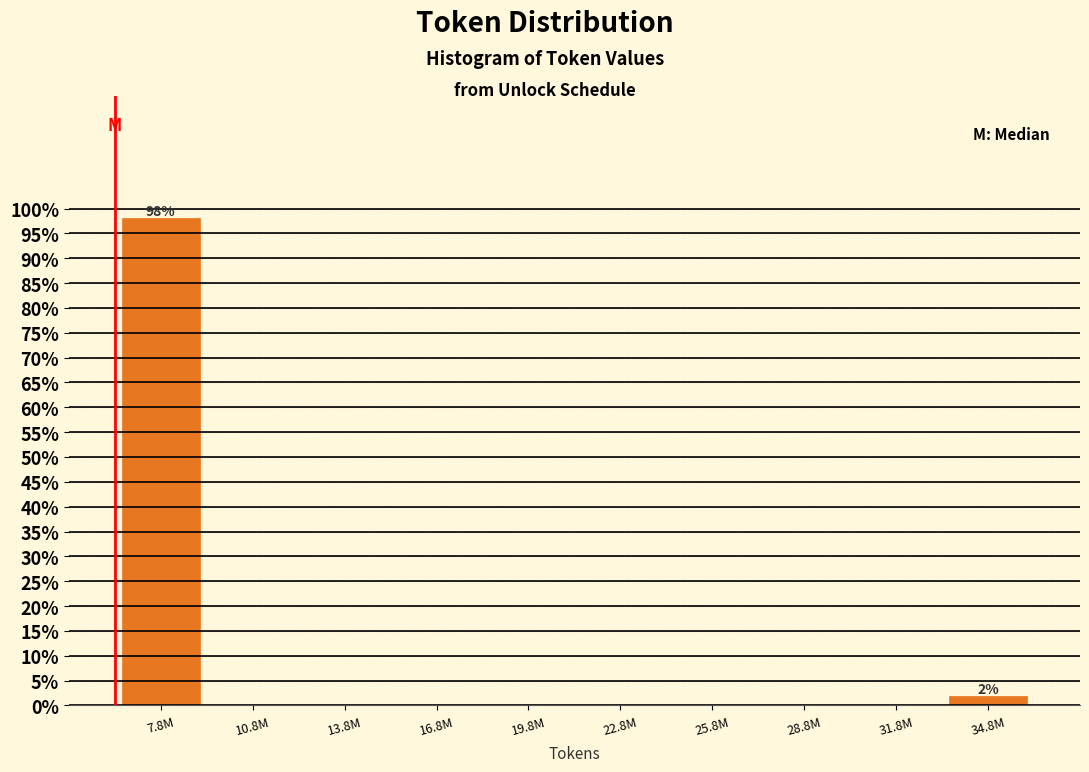

Are the bars horizontal?

No